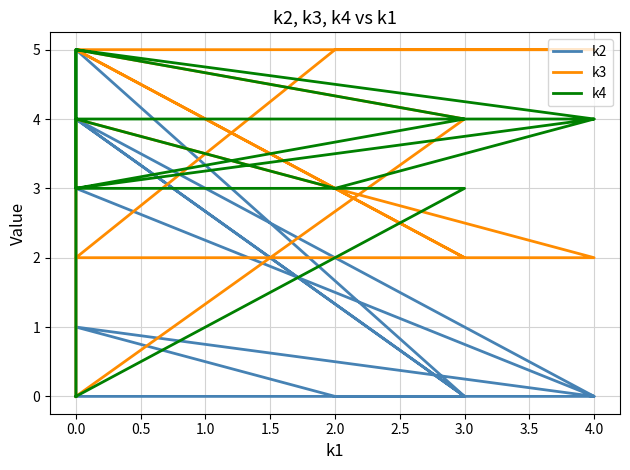

Which series has the largest range (max minus min)?

k2